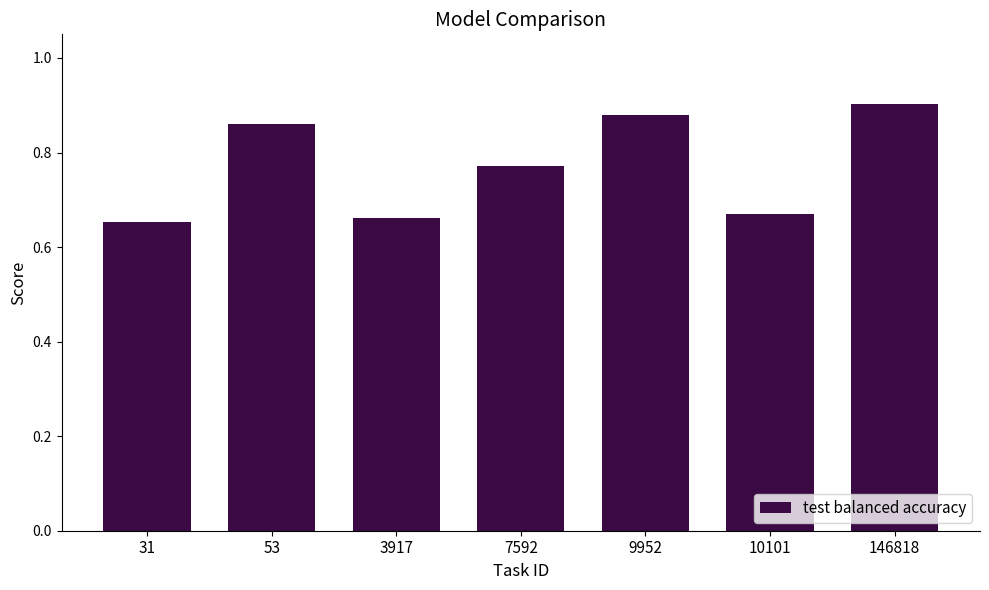

Is it true that the value at 9952 is 0.9?

True